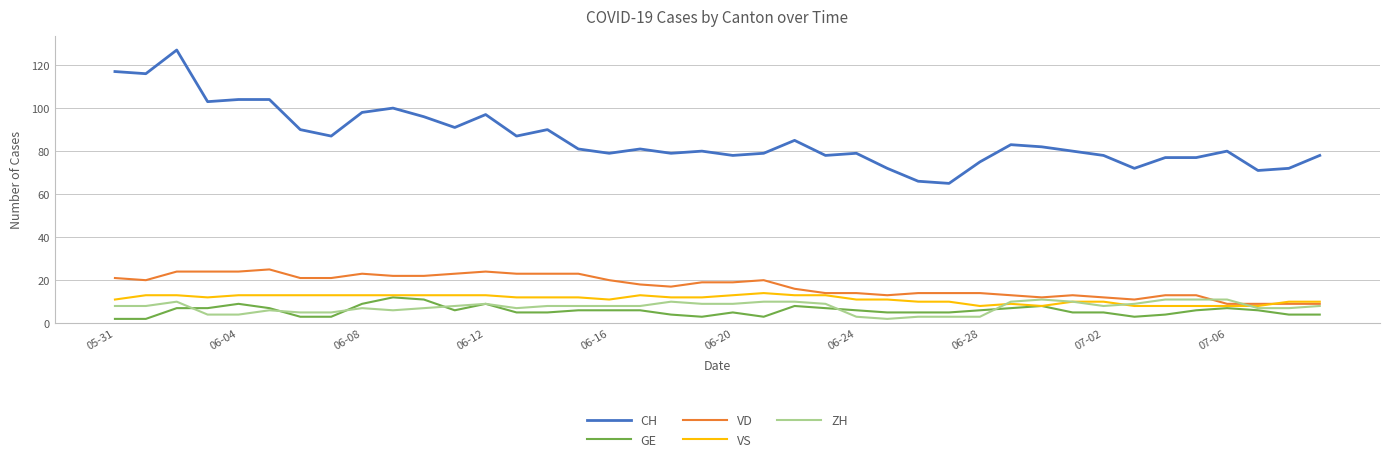

What is the greatest value displayed?

127